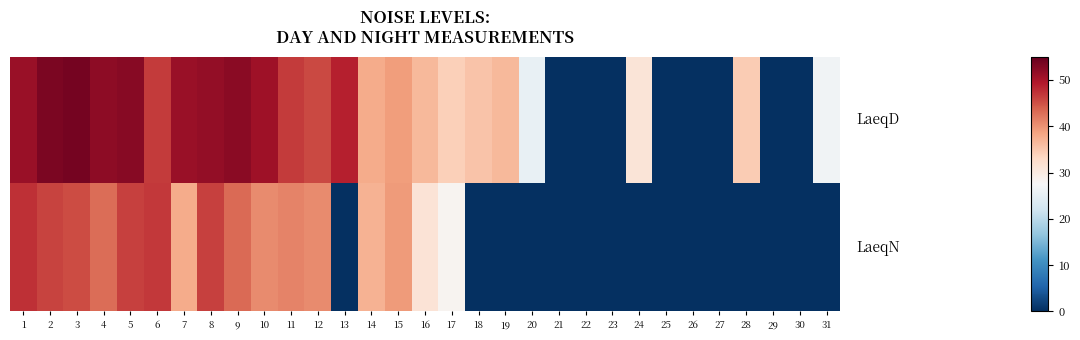

At which category is the sum across all series the highest?

2